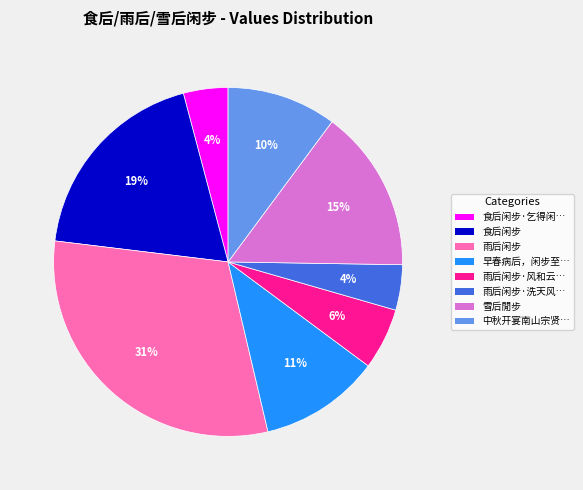

Does any single category account for the majority?

No